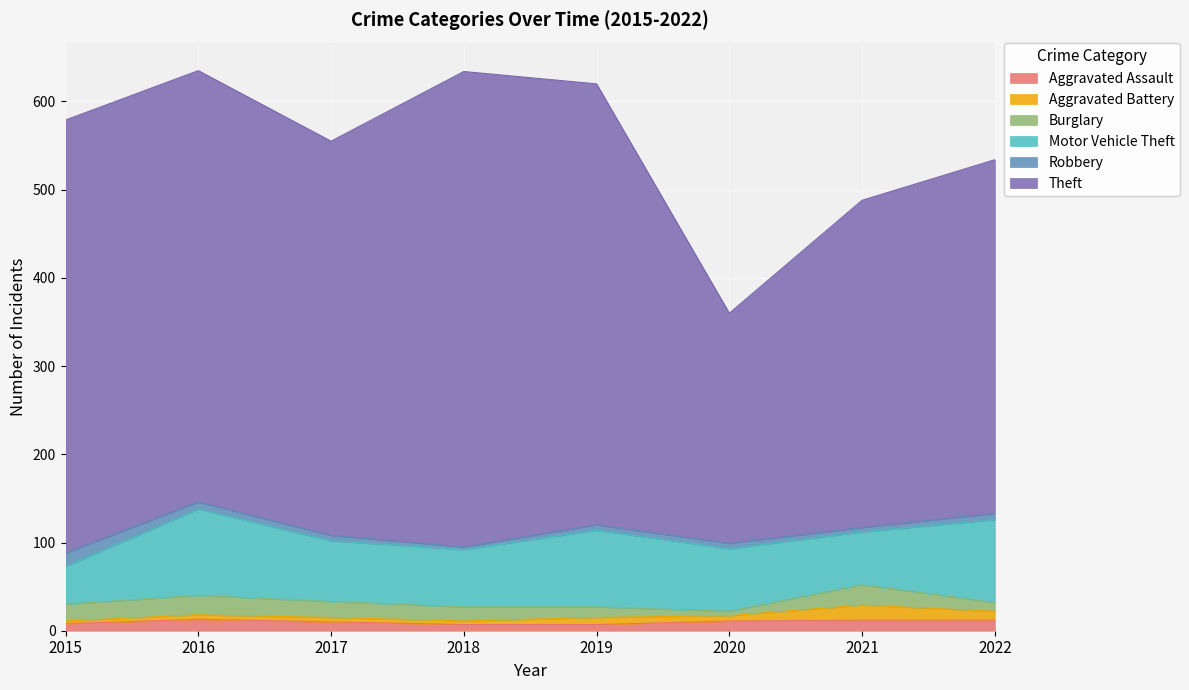

Which category has the lowest value in the Robbery series?

2018